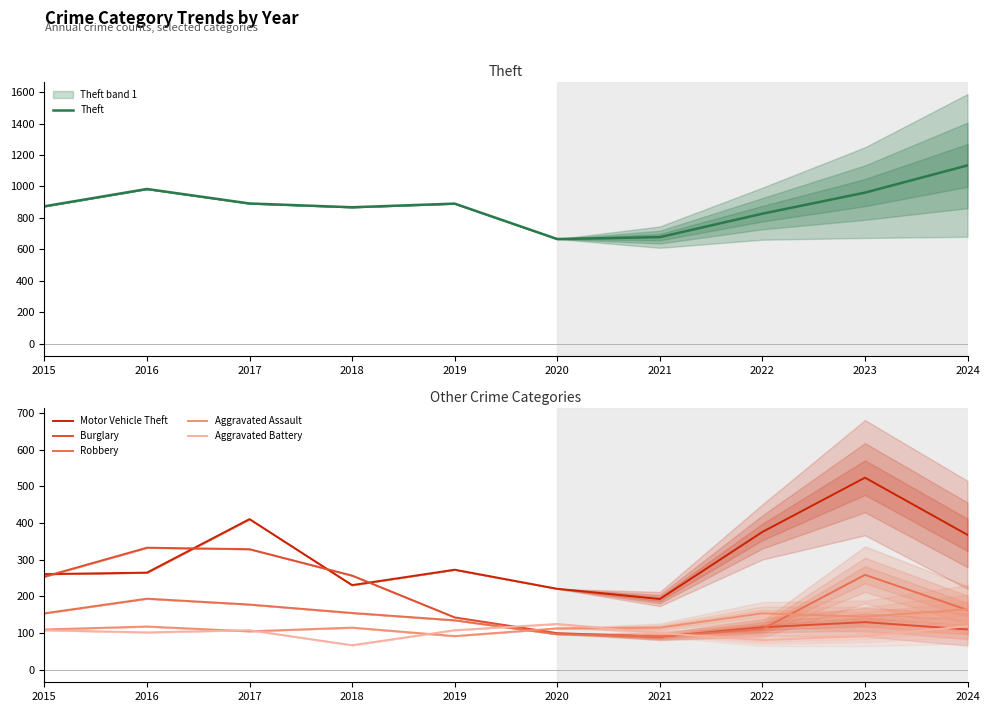

True or false: Burglary and Aggravated Battery intersect in this chart.

True